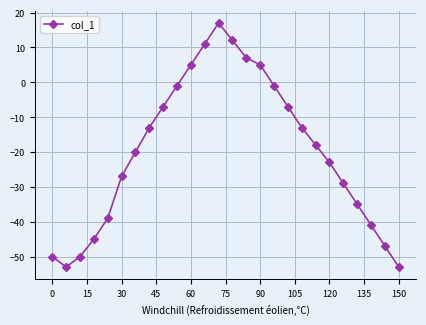

What is the greatest value displayed?

17